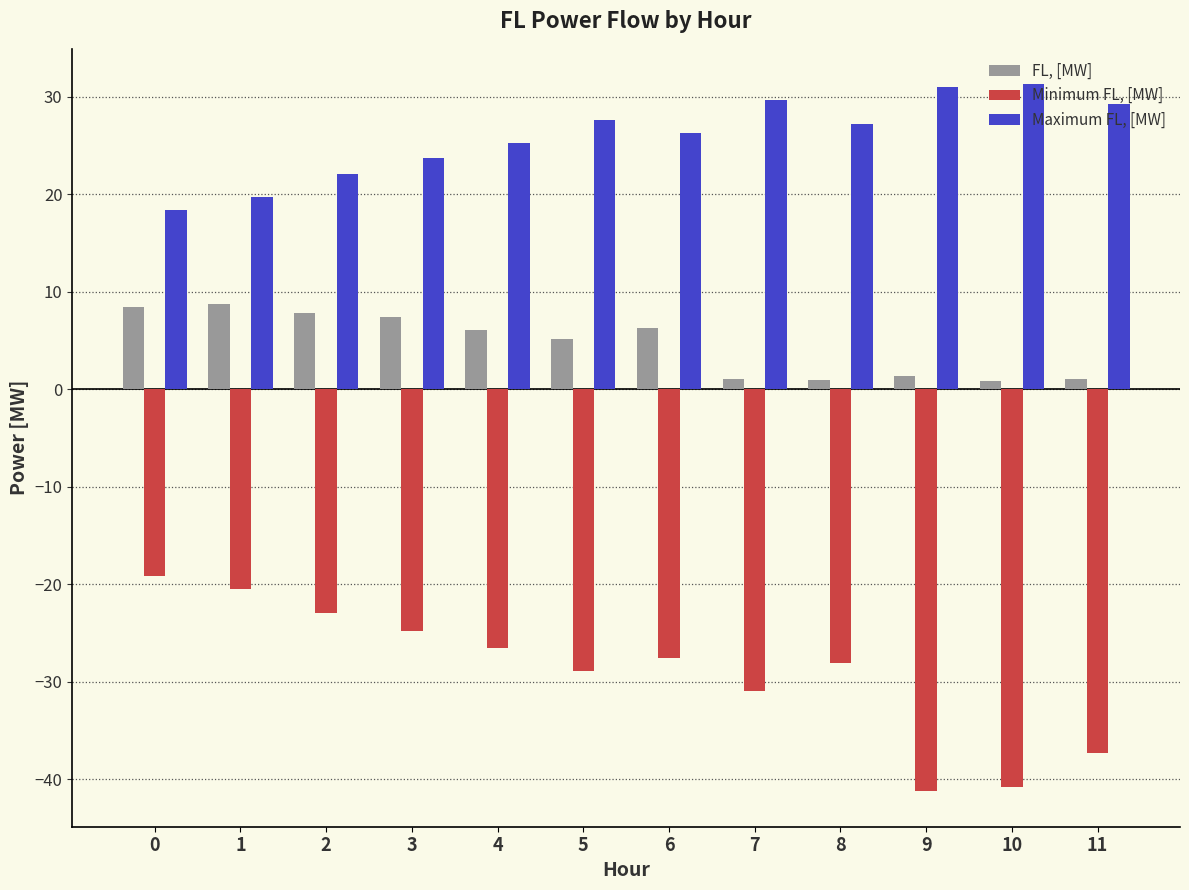

What is the total value across all series at 1?

8.0